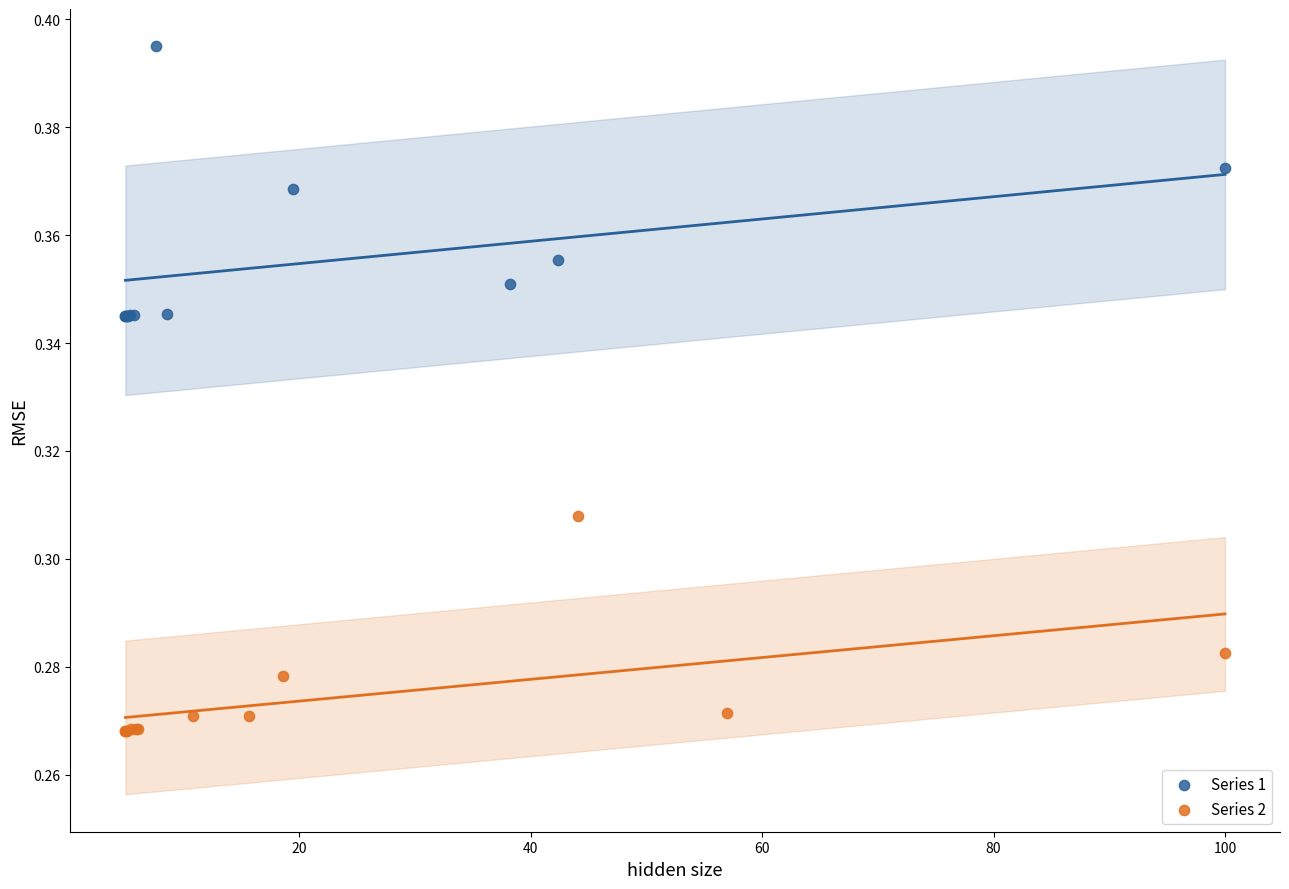

Which series reaches the minimum Y coordinate?

Series 2